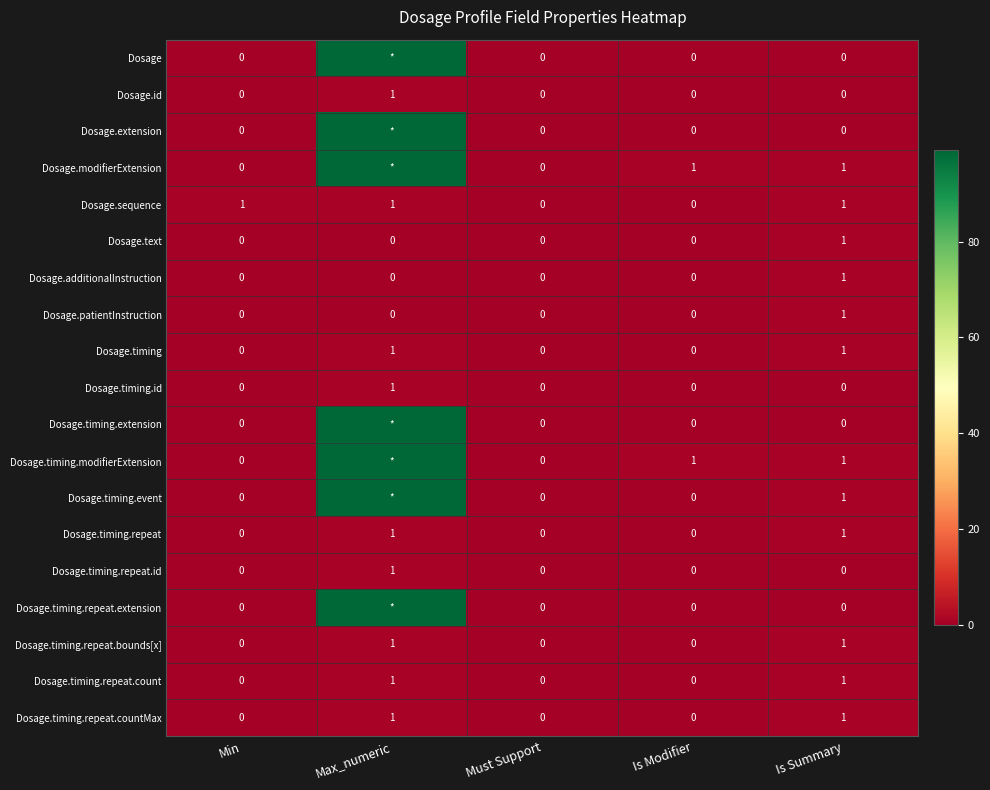

How many distinct data groups are displayed?

19